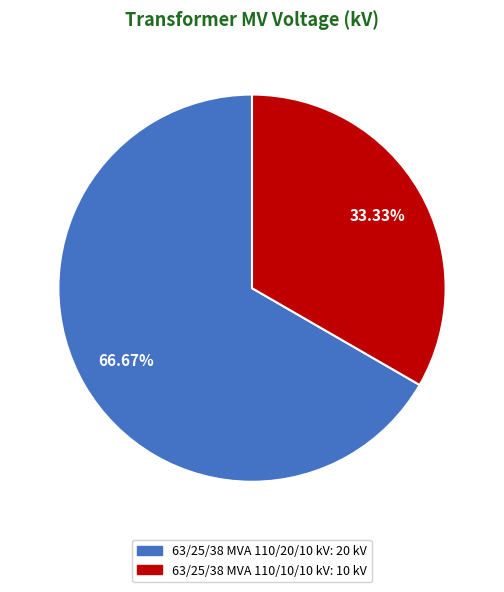

Rank the categories by value from lowest to highest.

63/25/38 MVA 110/10/10 kV, 63/25/38 MVA 110/20/10 kV